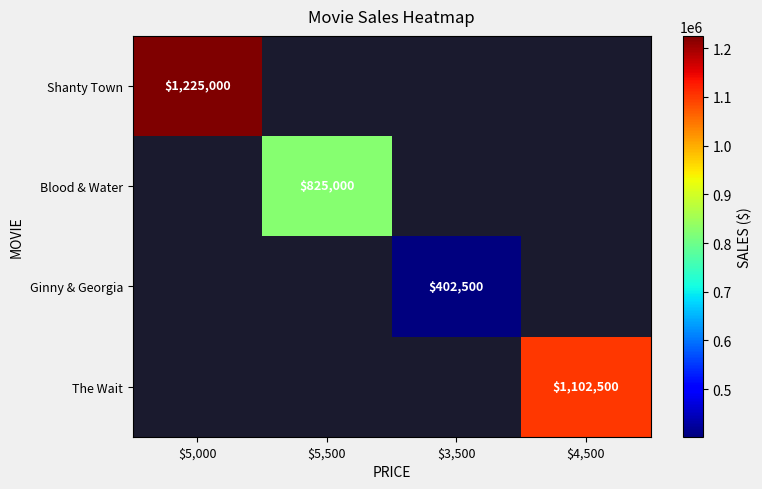

How many data points does each series have?

4